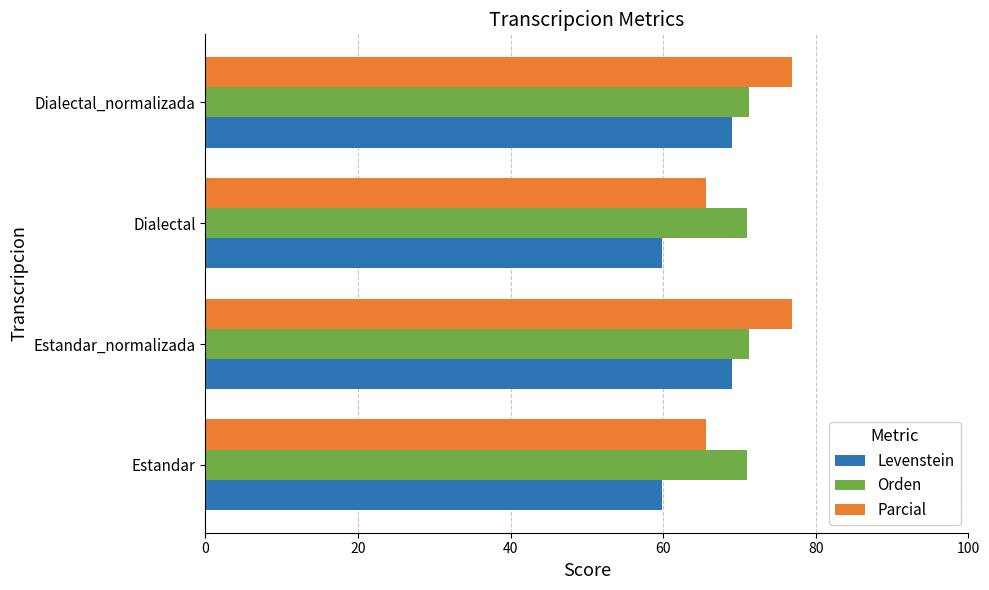

What is the minimum value shown in the chart?

59.9